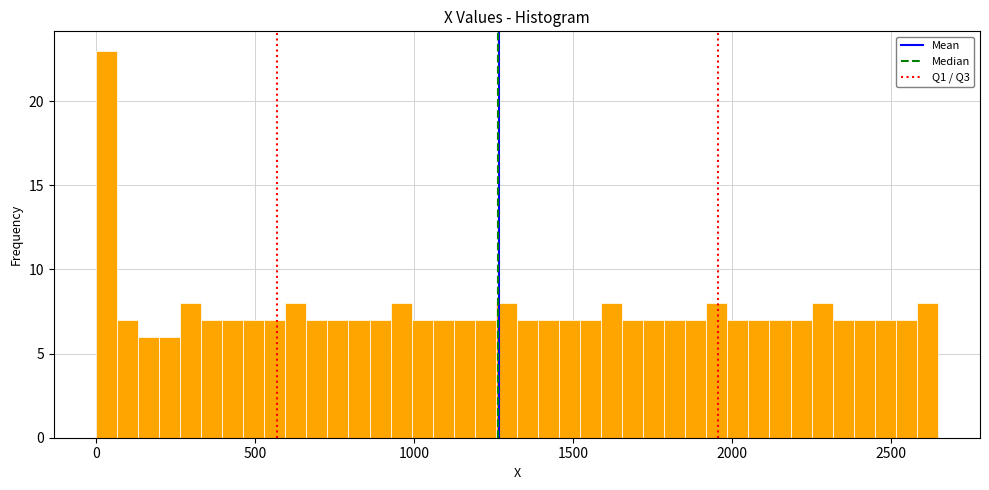

Read against the x-axis, roughly where is the centre of the tallest bar?

50